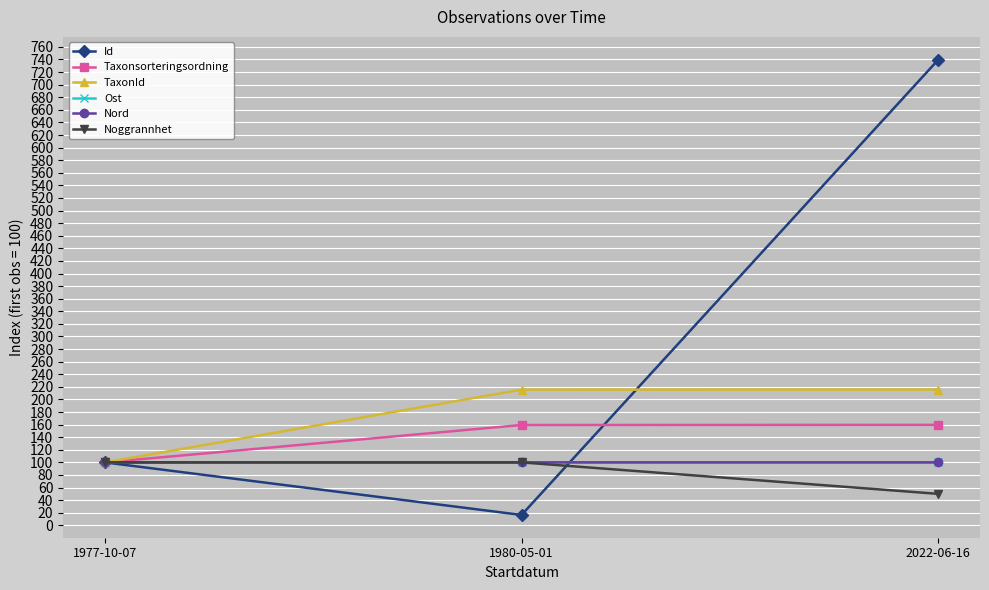

Is the value of Noggrannhet at 2022-06-16 greater than the value of Id at 1980-05-01?

Yes